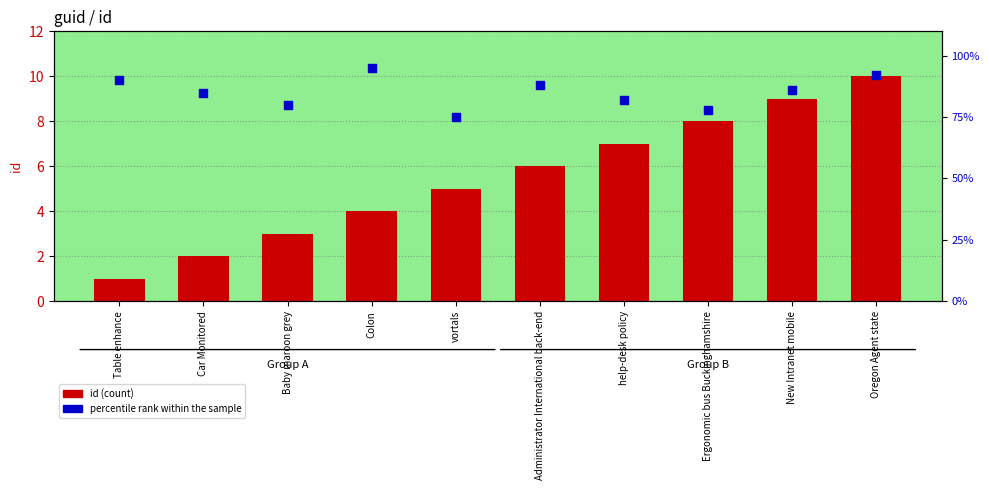

Which series reaches the maximum Y coordinate?

percentile rank within the sample